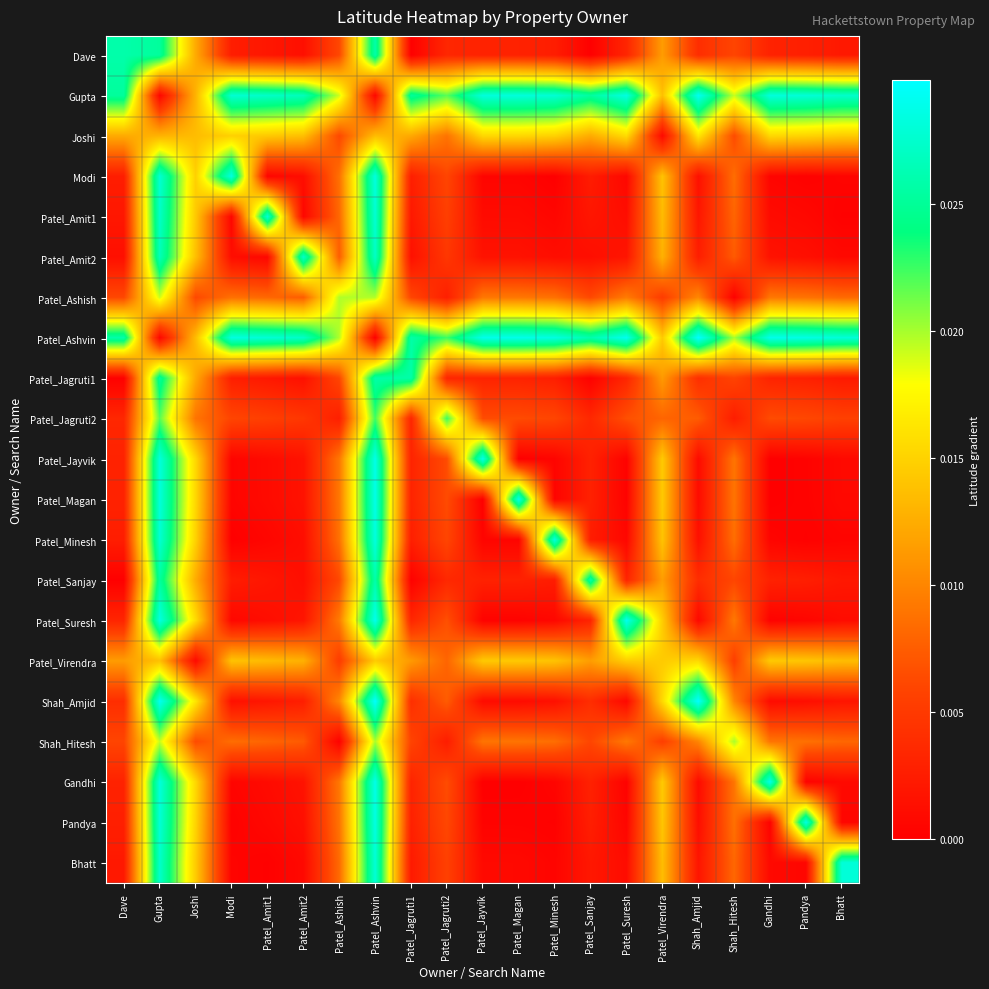

At Pandya, list the series in order from largest to smallest.

Patel_Ashvin, Pandya, Gupta, Joshi, Patel_Virendra, Patel_Ashish, Shah_Hitesh, Patel_Jagruti2, Patel_Jagruti1, Dave, Patel_Sanjay, Patel_Amit2, Shah_Amjid, Patel_Amit1, Bhatt, Patel_Suresh, Gandhi, Patel_Jayvik, Patel_Magan, Modi, Patel_Minesh